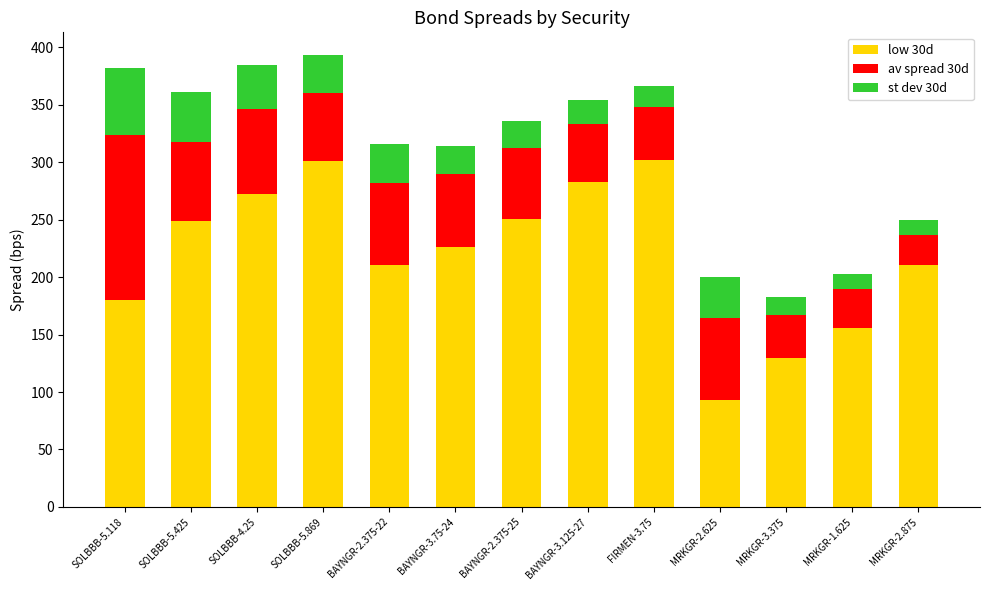

What is the highest value of the low 30d series?

301.6